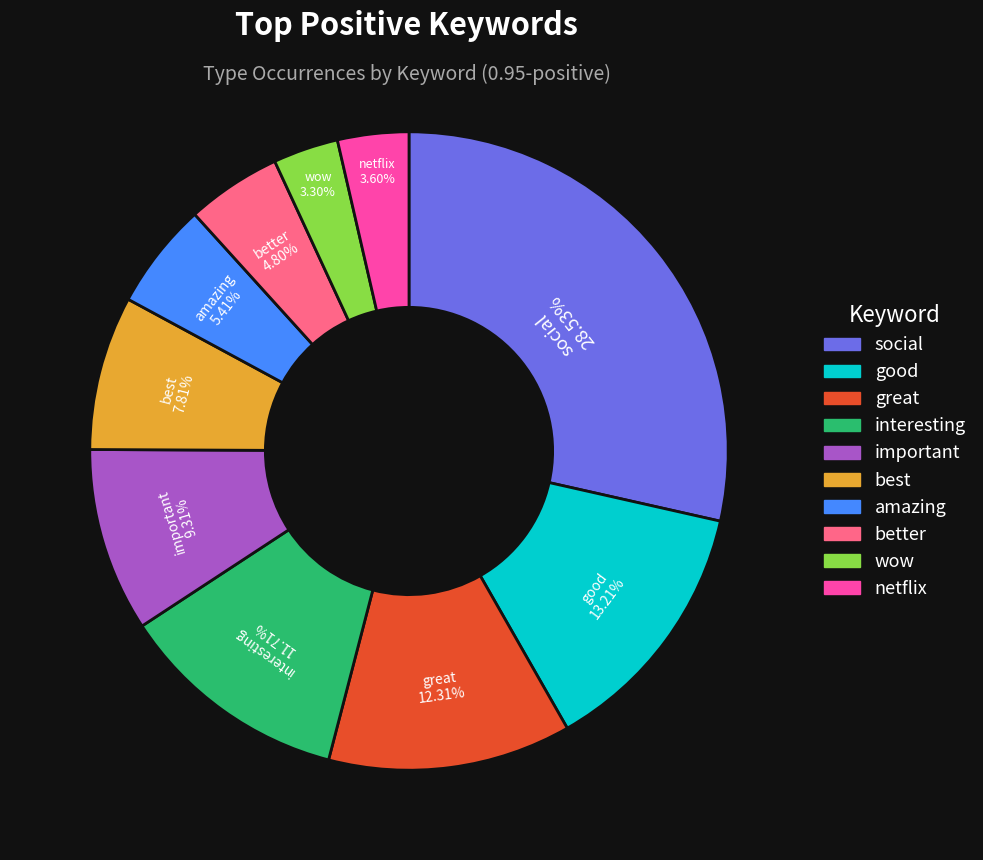

How much of the chart is everything except great?

87.7%